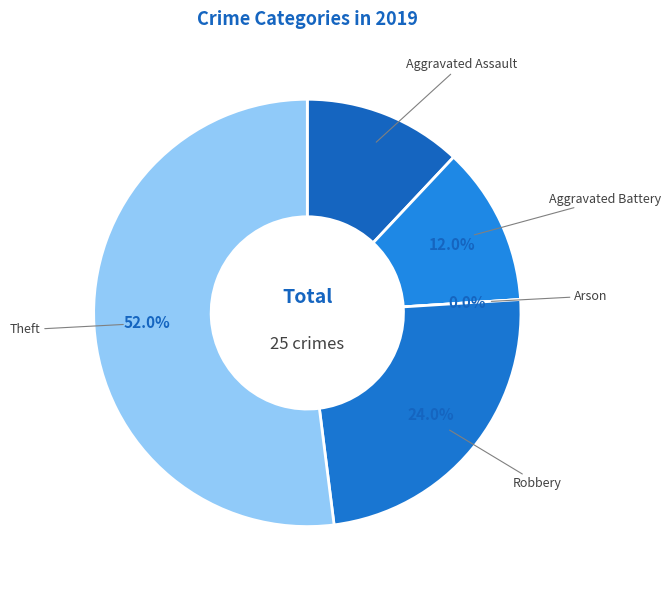

To the nearest percent, what portion does Robbery represent?

24%